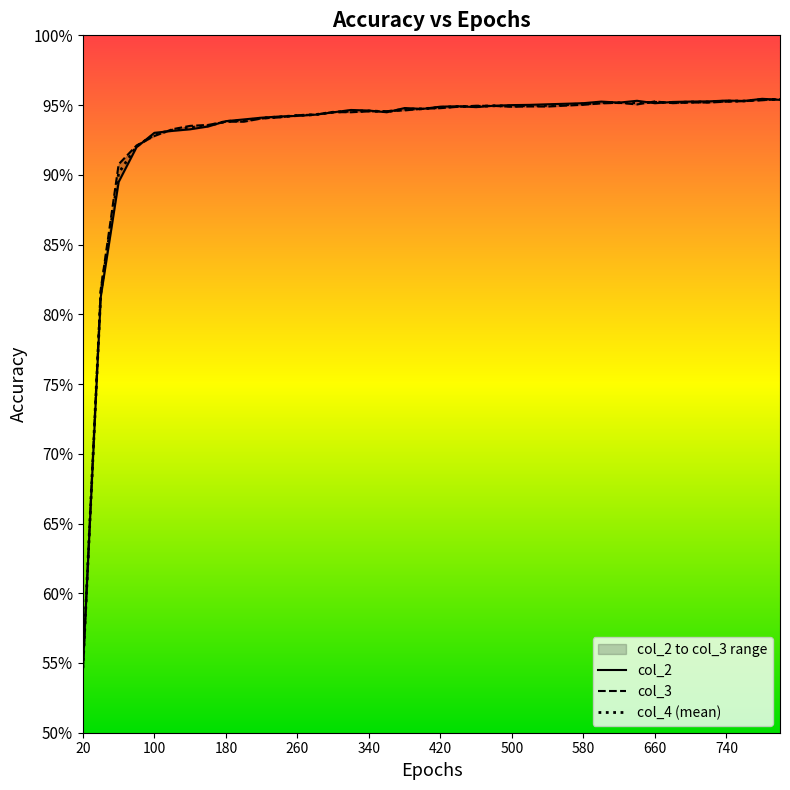

Is it true that col_3 equals 1.4 at 35?

False